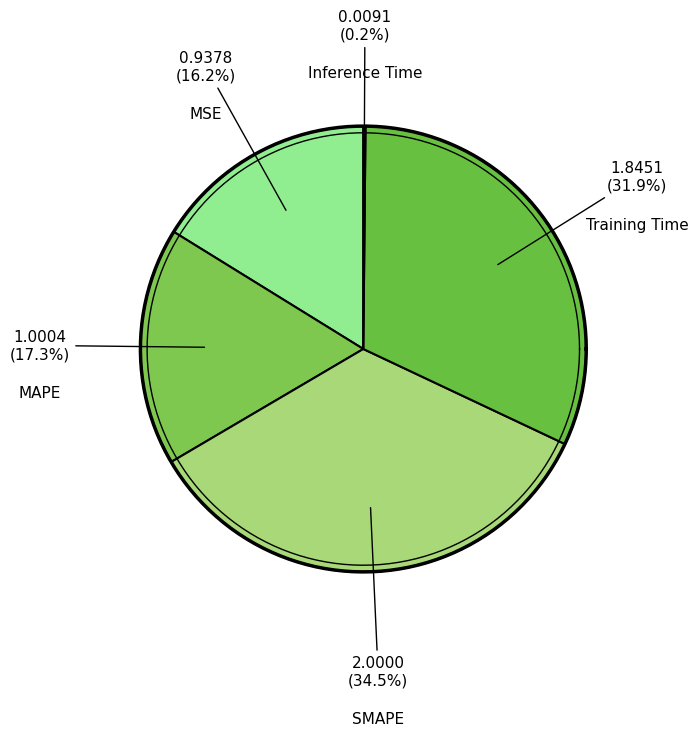

Between Training Time and Inference Time, which is larger?

Training Time